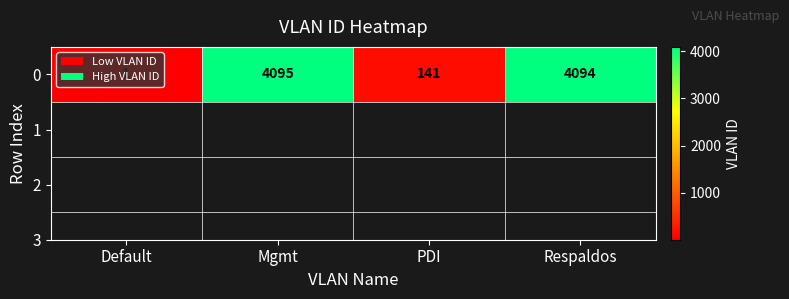

True or false: the data shows 5340 at Respaldos.

False